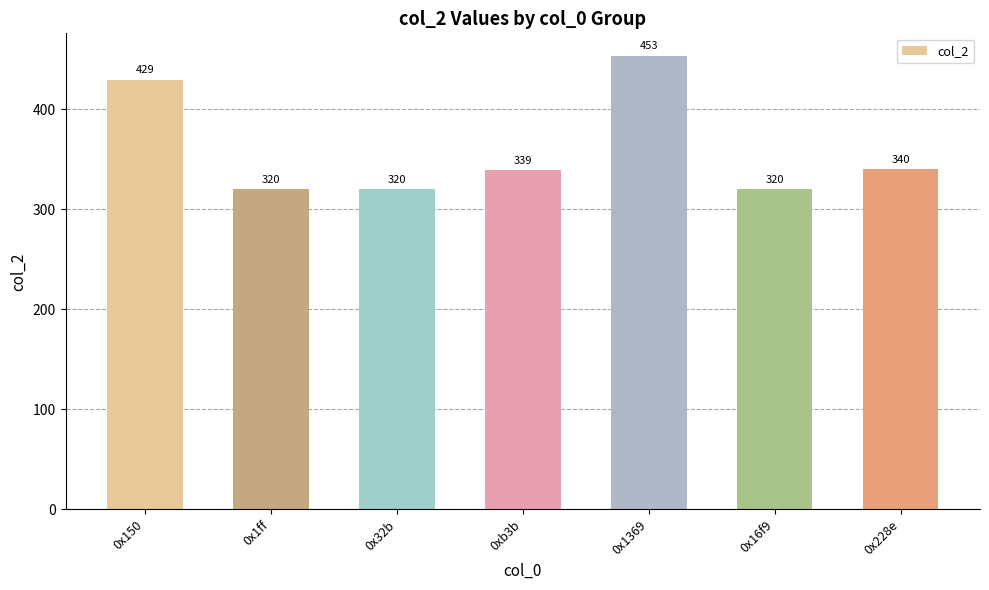

Reading left to right, extract all data points from this chart.

429	320	320	339	453	320	340